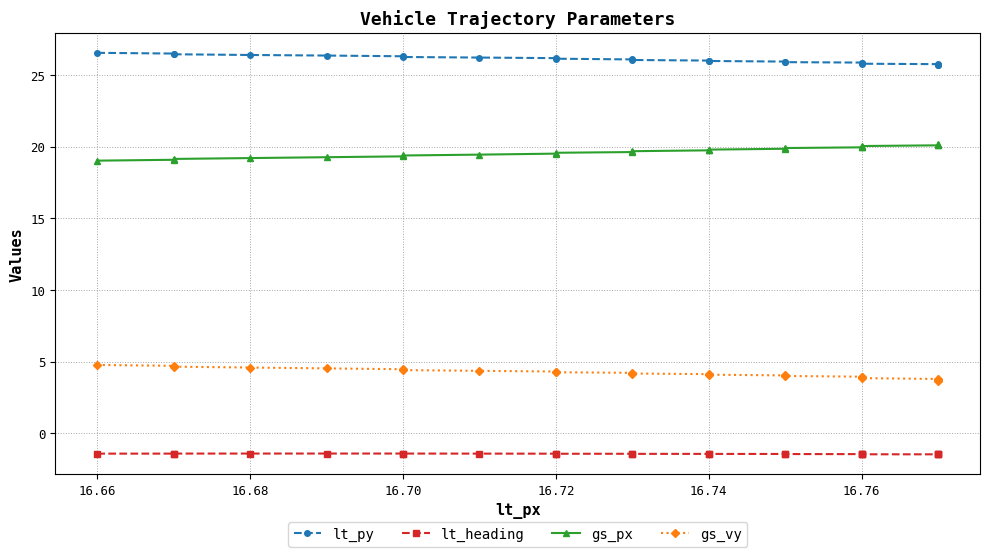

How many distinct data groups are displayed?

4